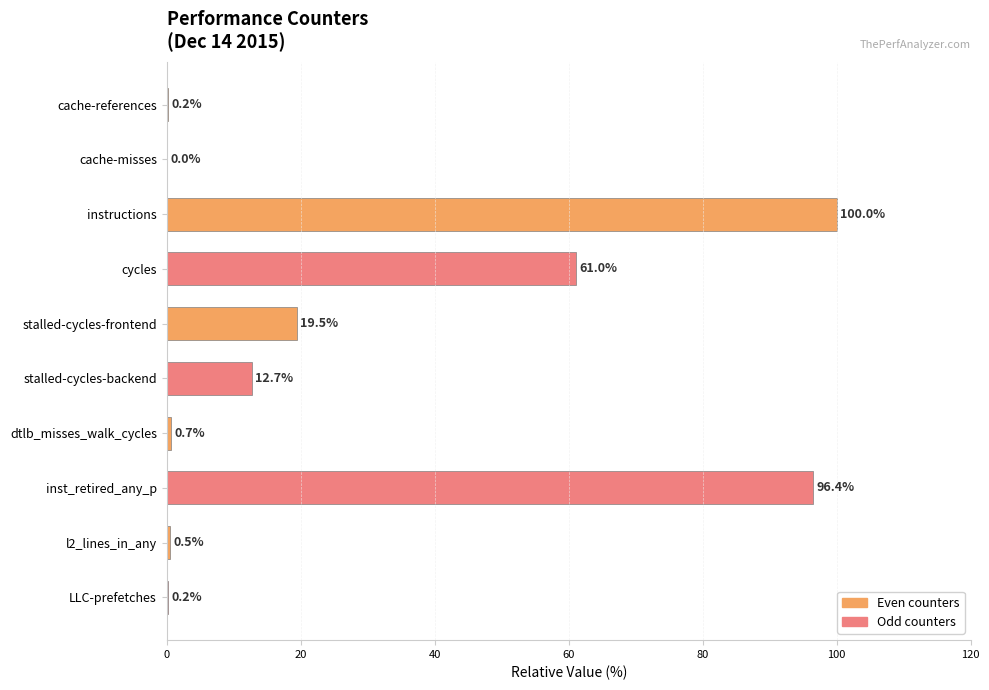

Where is the data nearest to the value 50?

cycles